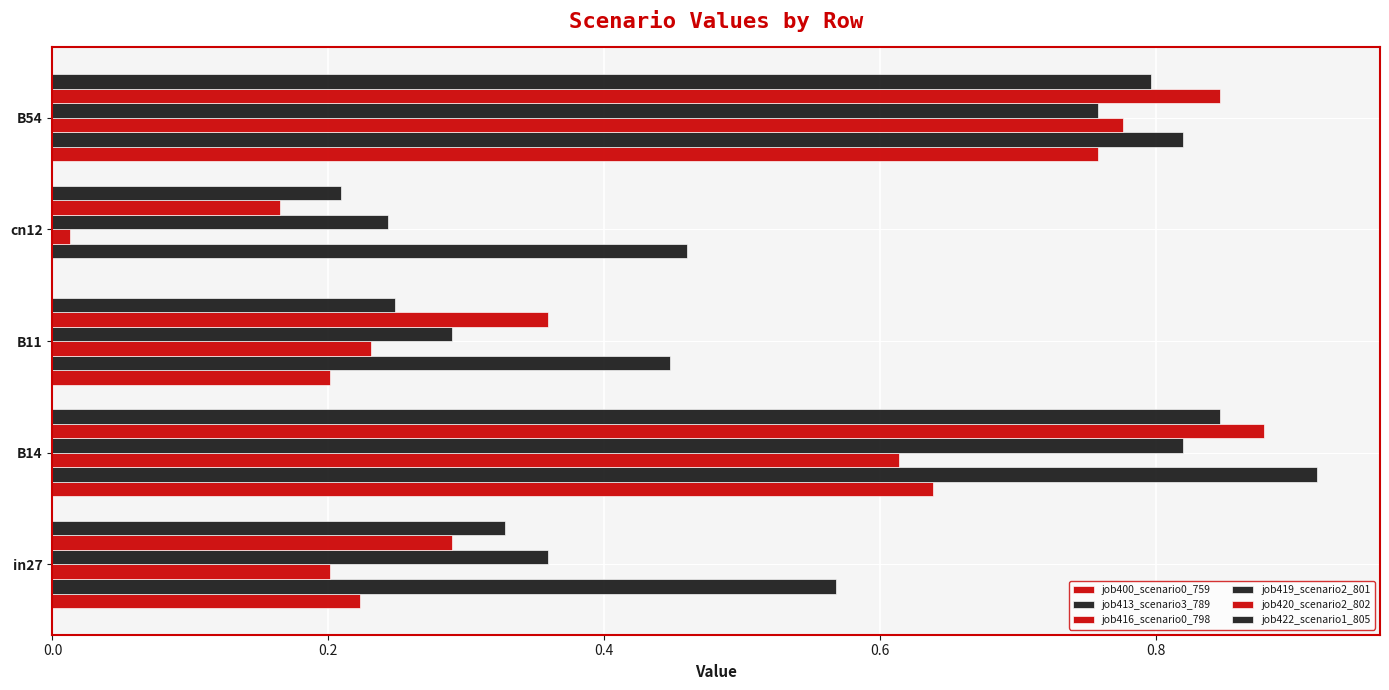

How many categories are shown in the chart?

5